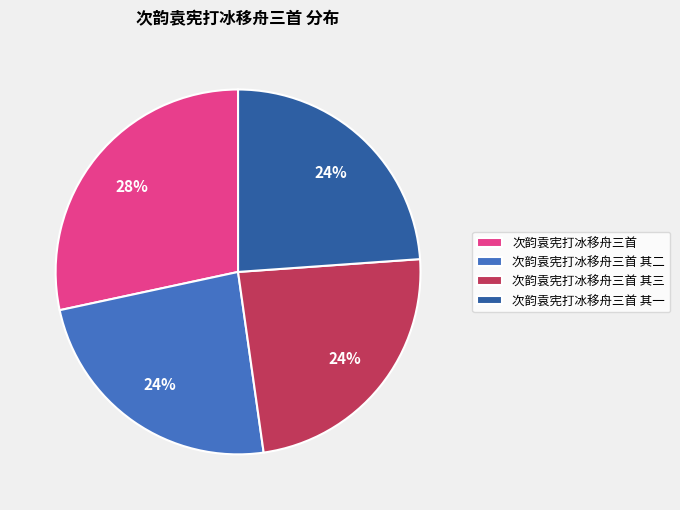

Approximately how many times larger is the value at 次韵袁宪打冰移舟三首 compared to 次韵袁宪打冰移舟三首 其二?

1.2